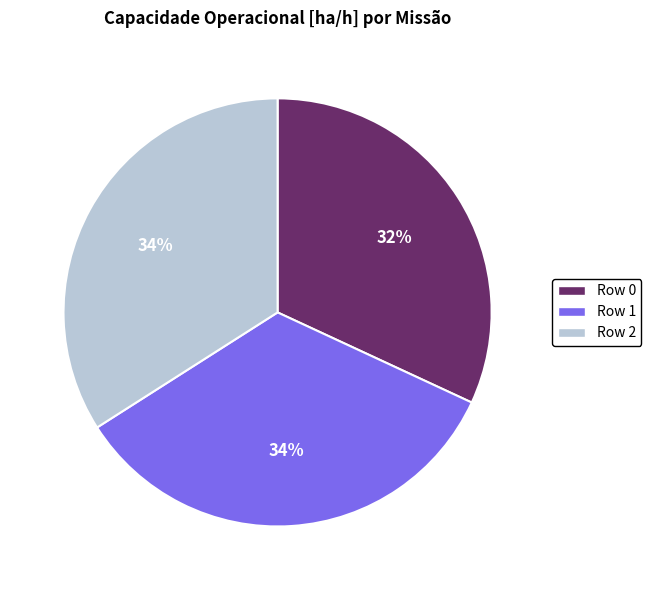

Combined, do Row 1 and Row 2 account for over 50%?

Yes